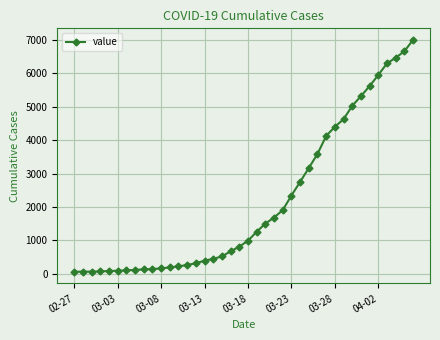

What is the greatest value displayed?

6994